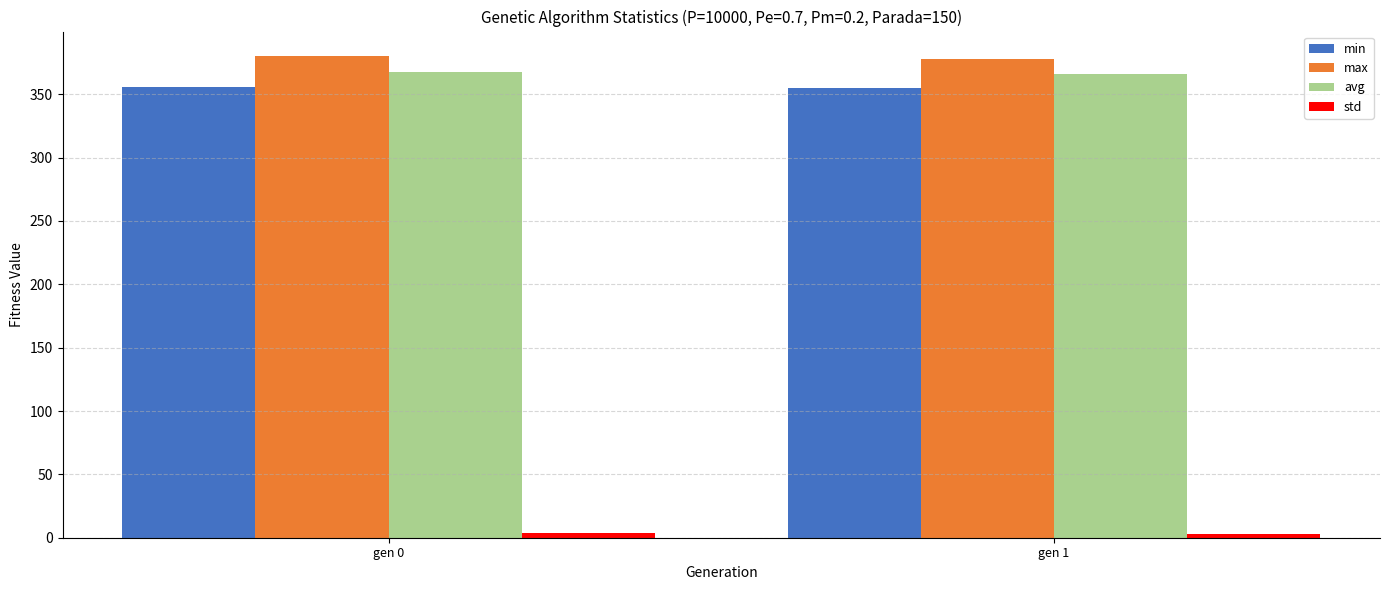

How many bars are there in total?

8